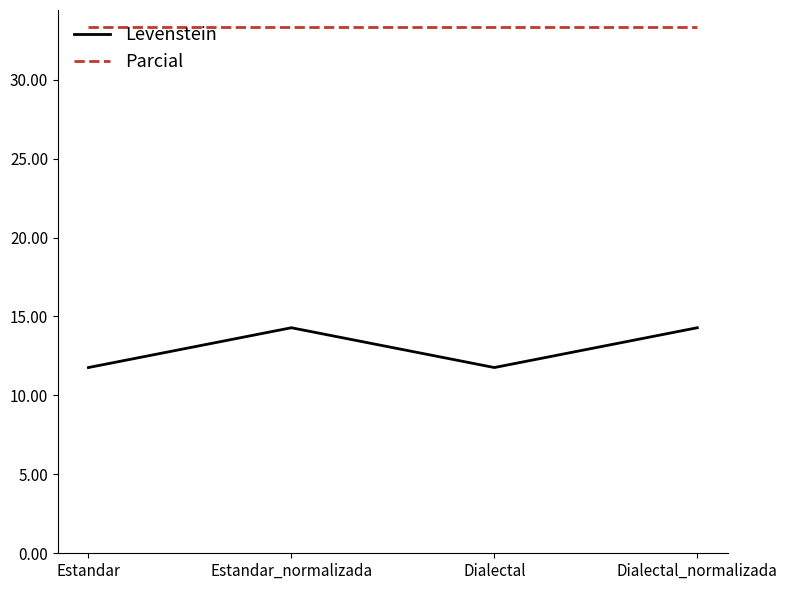

List the series in order of their peak value, highest first.

Parcial, Levenstein